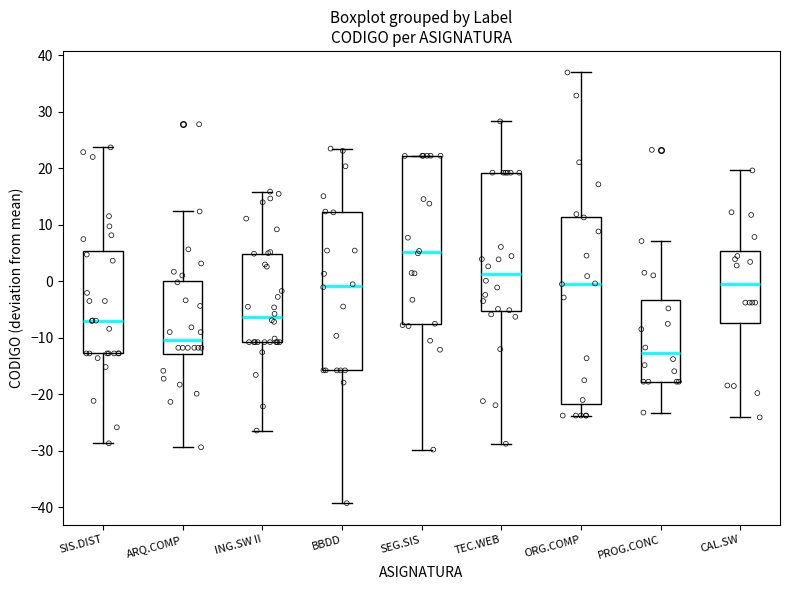

Comparing the boxes themselves (not the whiskers), which one is the tallest?

ORG.COMP